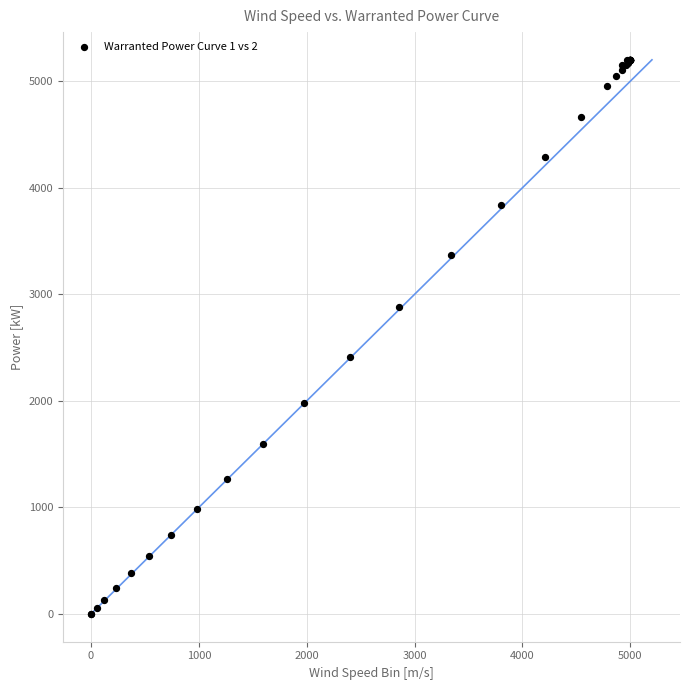

What Y value in the scatter plot is closest to 2600?

2409